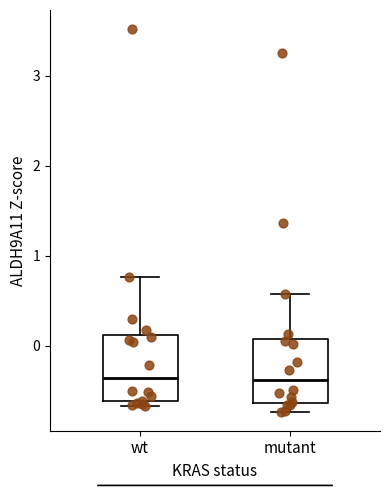

Reading left to right, transcribe this box plot: for each box, give where its median line is, the range the box spans, and where its two whiskers end, as read against the y-axis. The values are not printed on the chart, so give them approximately, as read against the axis.

wt: median -0.4, box -0.6 to 0.1, whiskers -0.7 to 0.8
mutant: median -0.4, box -0.6 to 0.1, whiskers -0.7 to 0.6